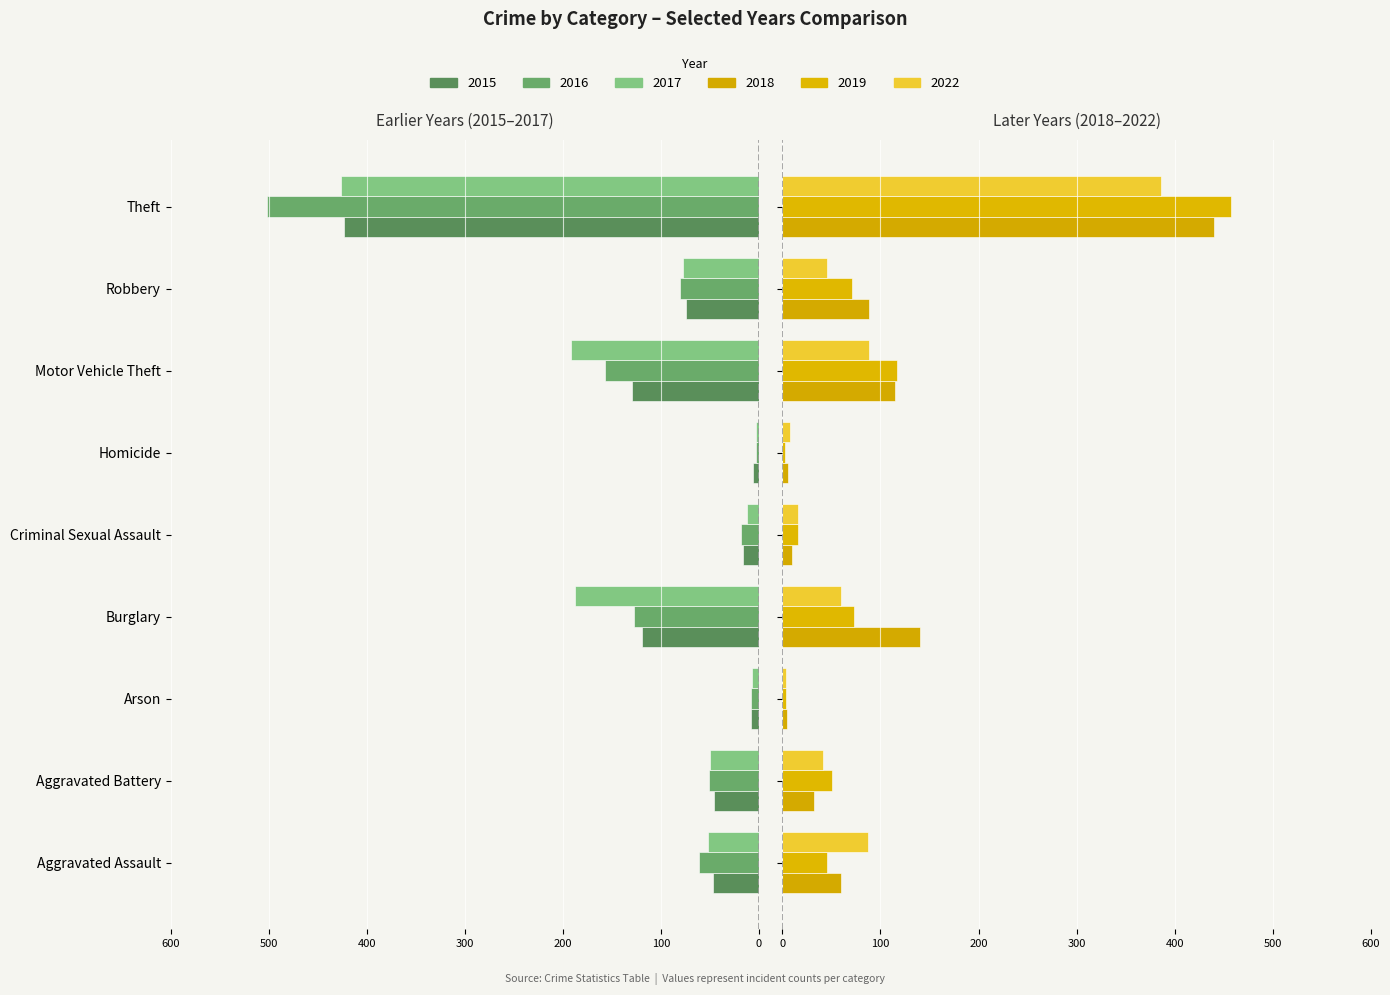

Between Criminal Sexual Assault and Theft, which is larger?

Criminal Sexual Assault